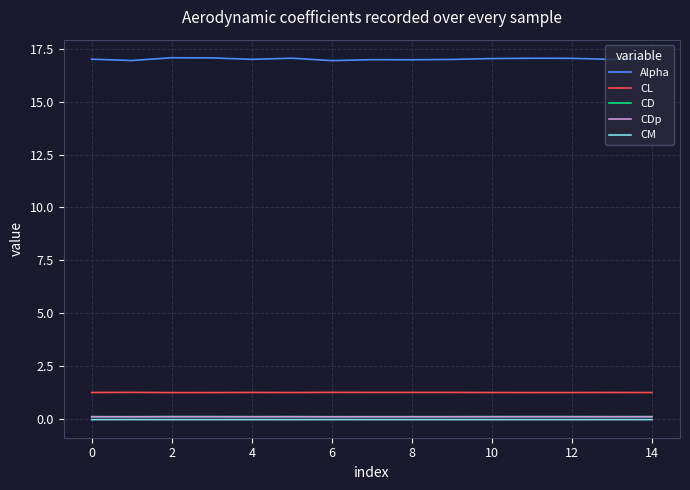

True or false: Alpha and CL intersect in this chart.

False